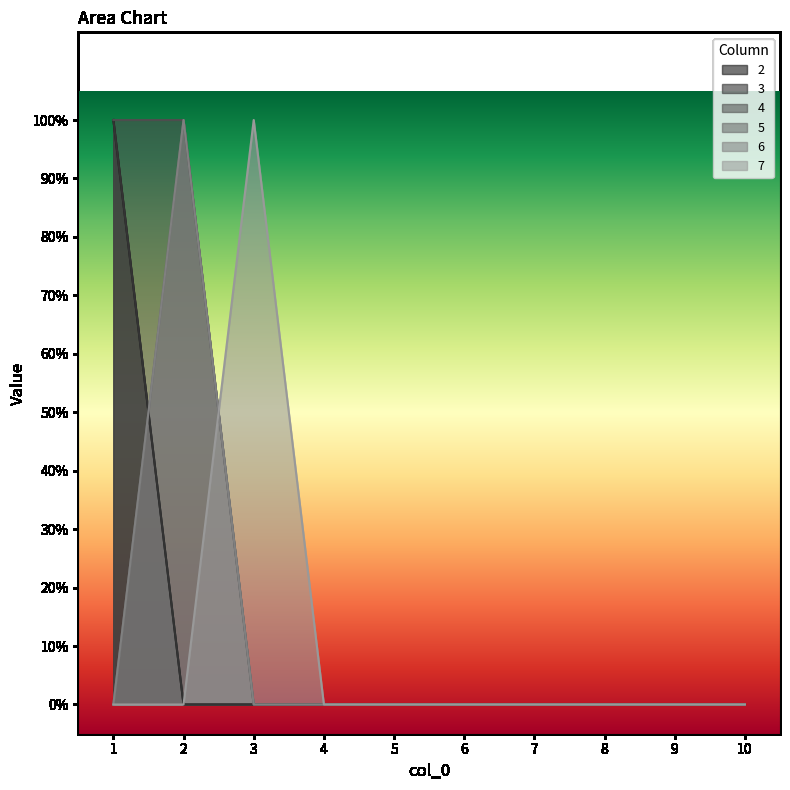

Does the chart display data point markers on the line(s)?

No